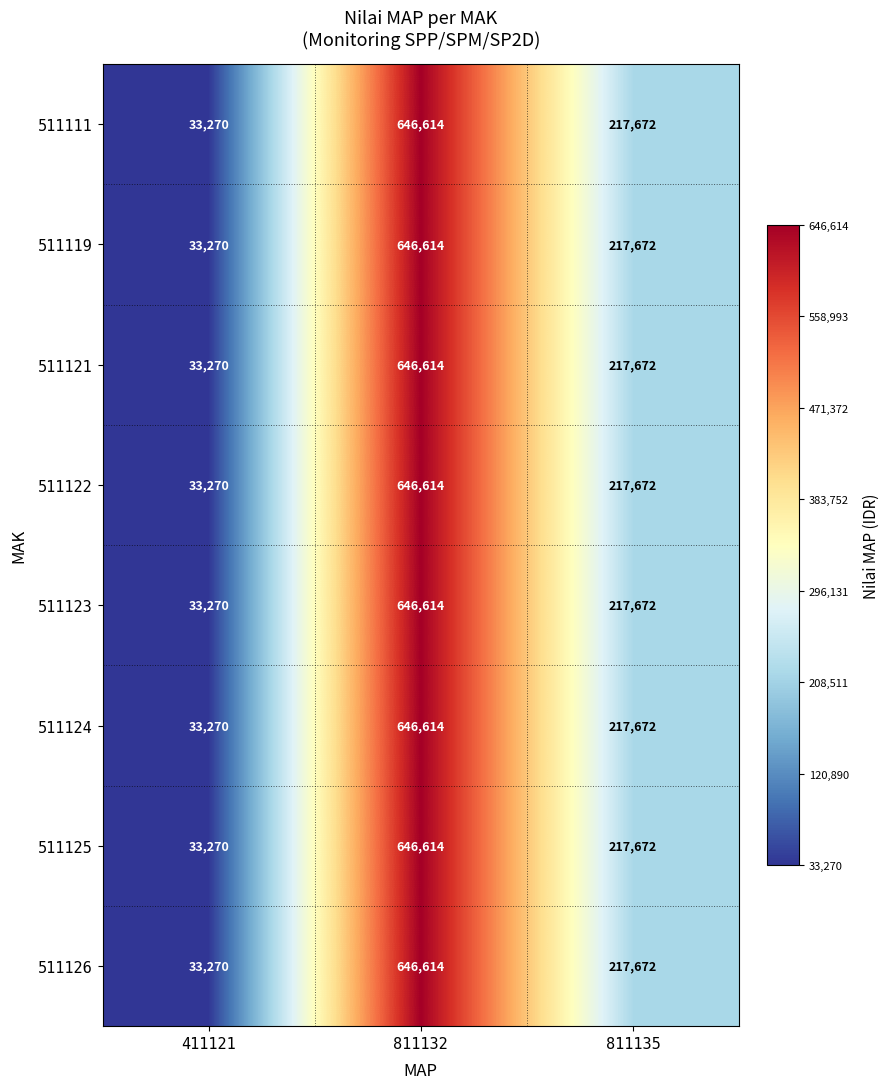

Where does the 511119 series first go above 217672?

811132